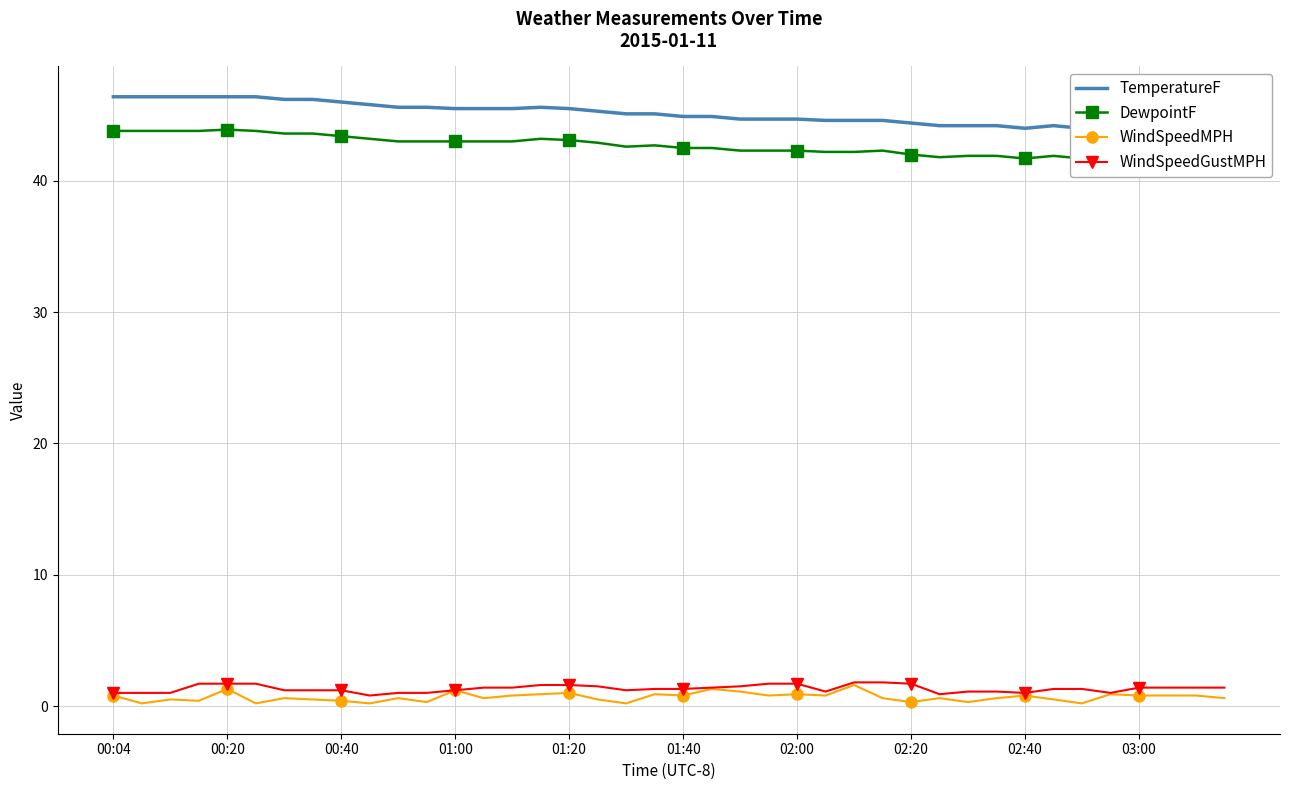

Where does the DewpointF series first go above 42?

00:04